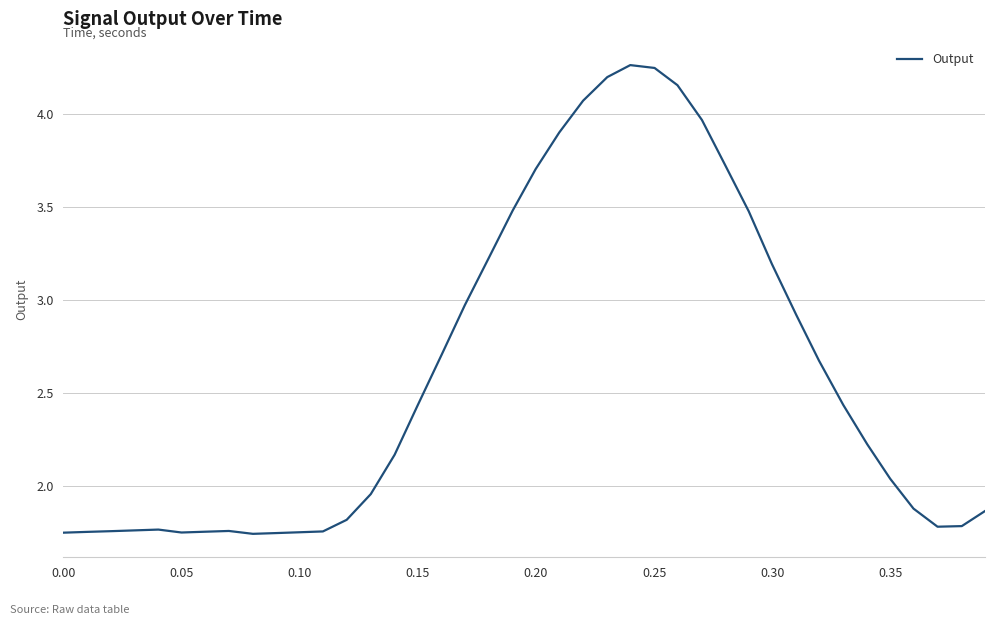

What is the difference between the maximum and minimum values?

2.5